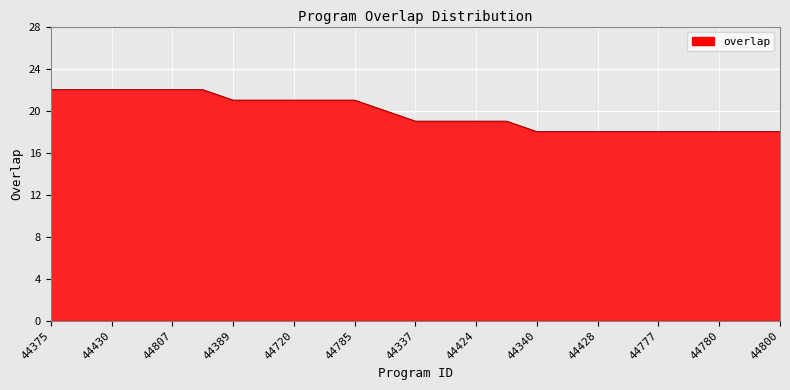

What is the smallest value displayed?

18